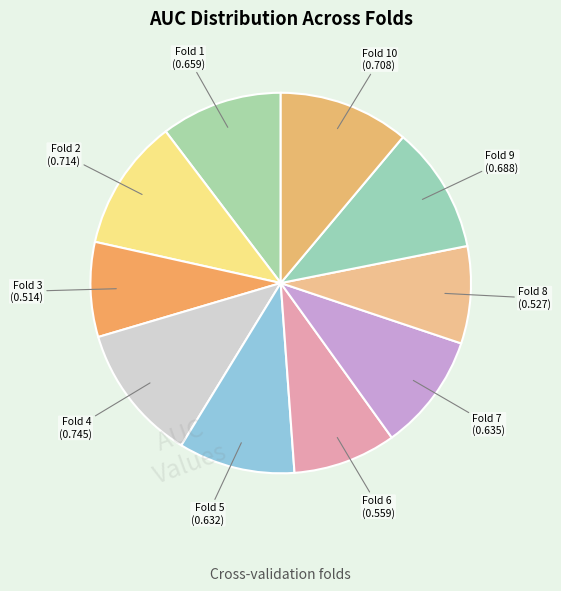

Rank the categories by value from highest to lowest.

Fold 4, Fold 2, Fold 10, Fold 9, Fold 1, Fold 7, Fold 5, Fold 6, Fold 8, Fold 3